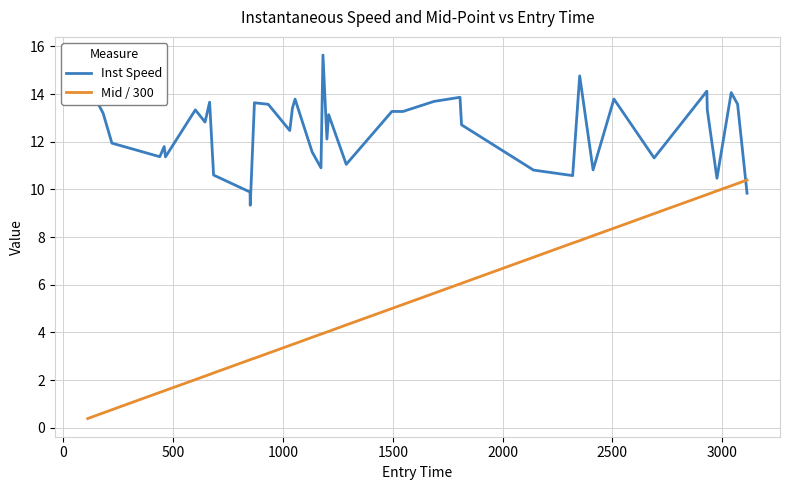

What is the lowest value of the Mid / 300 series?

0.4